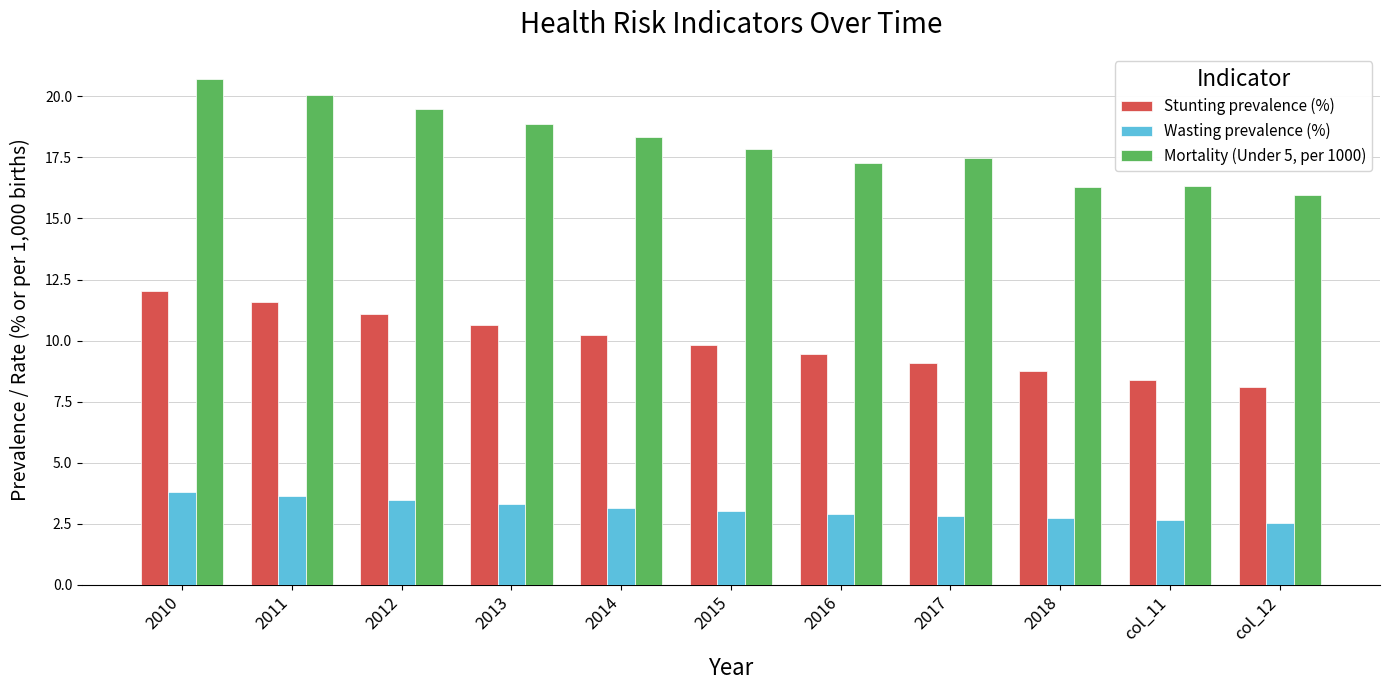

Which category has the lowest value in the Stunting prevalence (%) series?

col_12